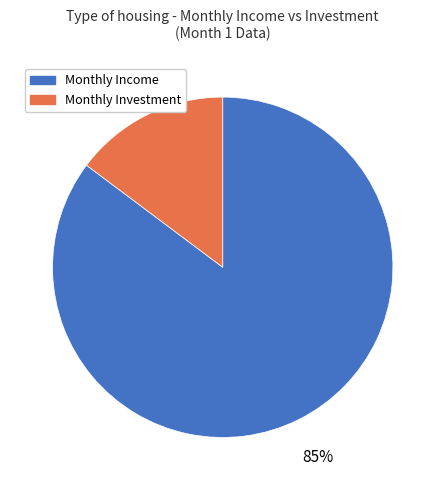

Which has a higher value, Monthly Investment or Monthly Income?

Monthly Income